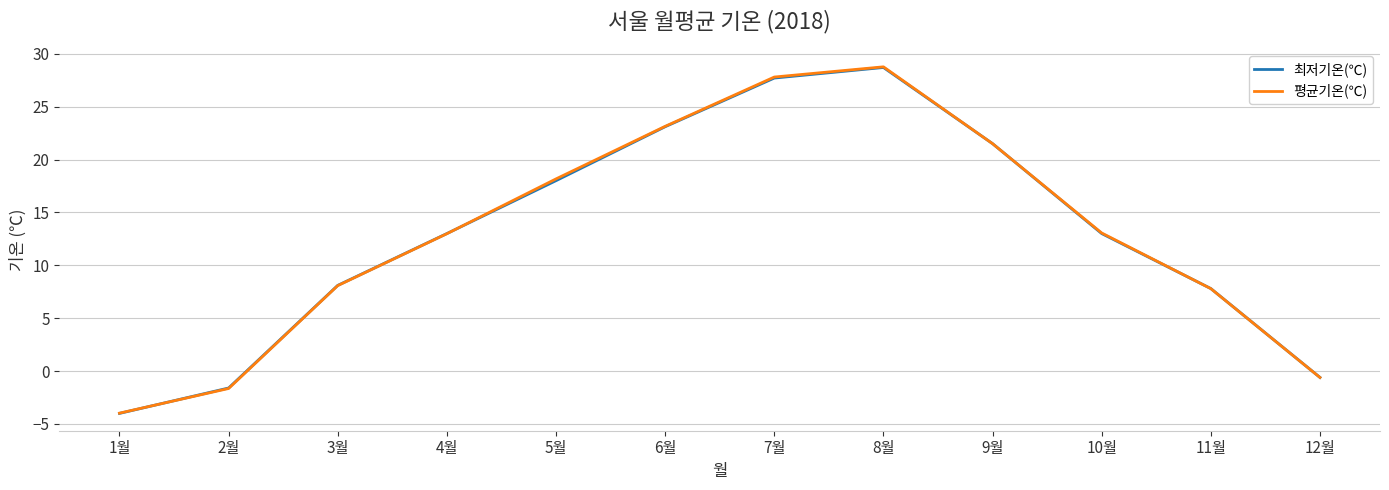

How many lines are shown in the chart?

2